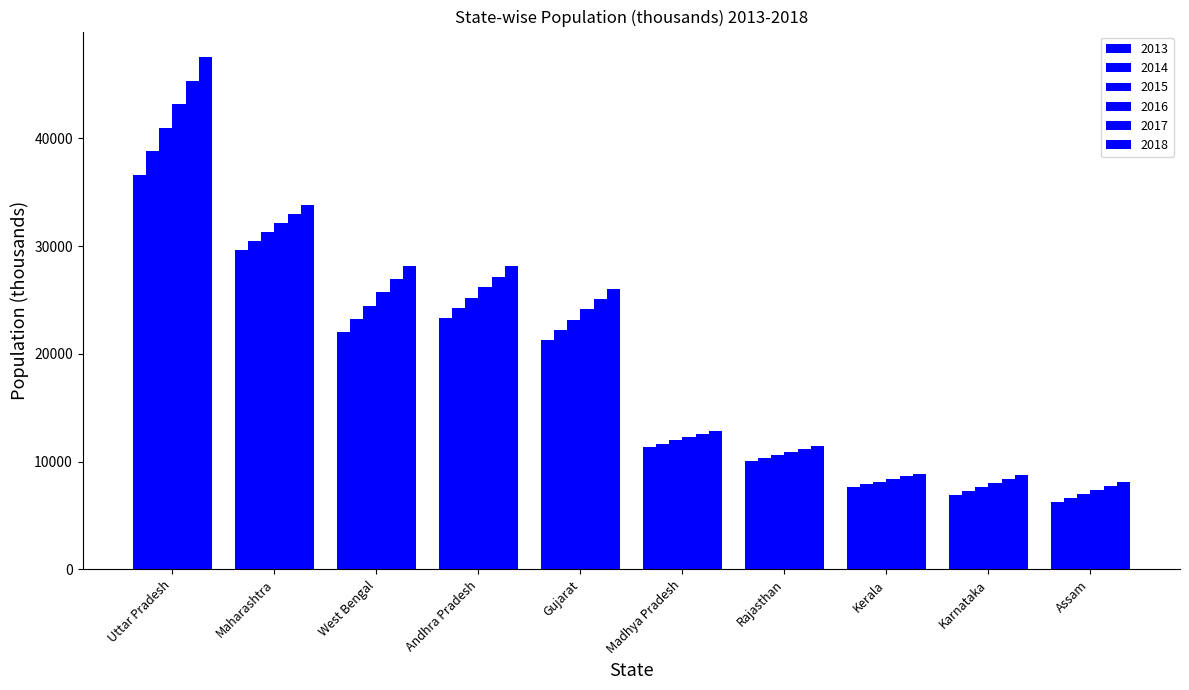

How many data points does each series have?

10